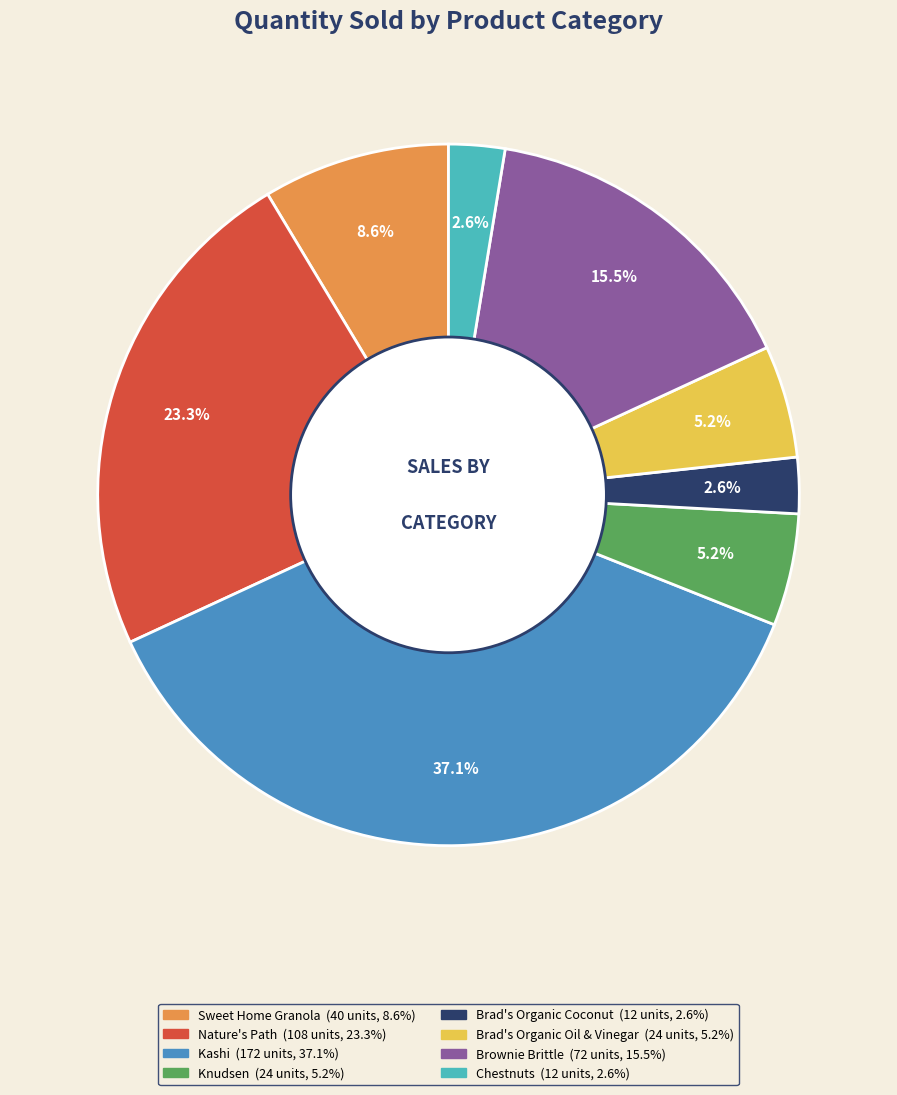

To the nearest percent, what portion does Brad's Organic Coconut represent?

3%